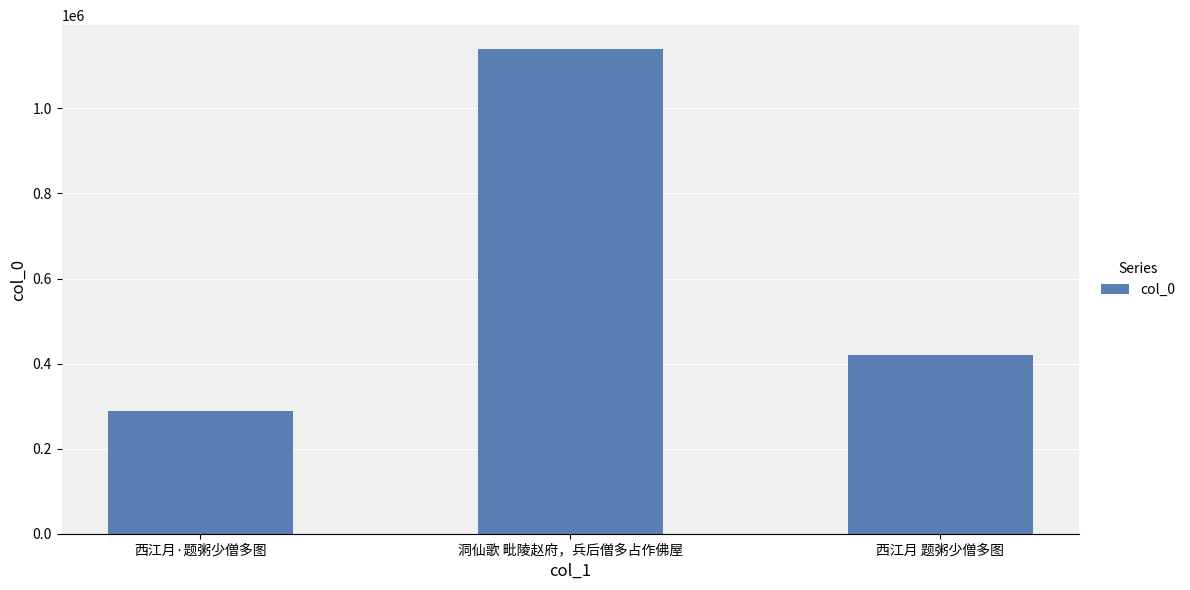

Rank the categories by value from highest to lowest.

洞仙歌 毗陵赵府，兵后僧多占作佛屋, 西江月 题粥少僧多图, 西江月·题粥少僧多图